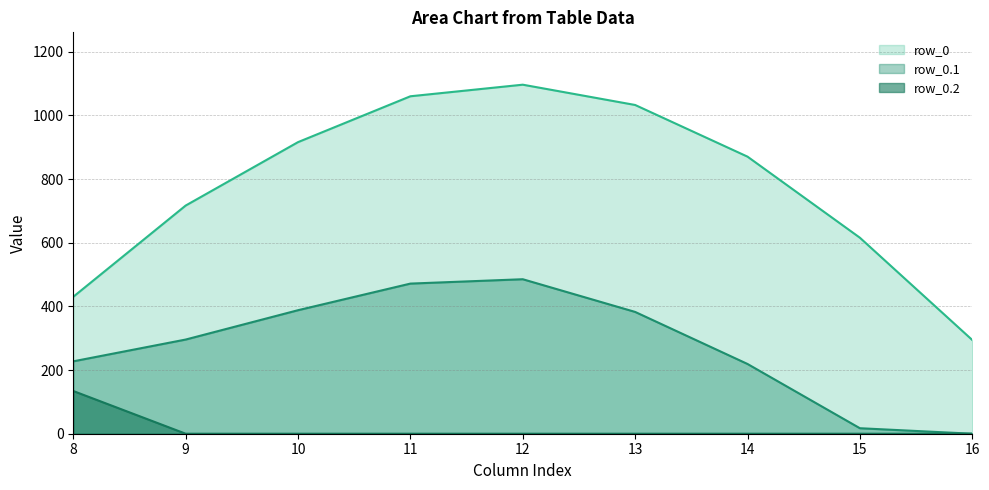

In row_0, how many points are higher than both neighbors (excluding endpoints)?

1